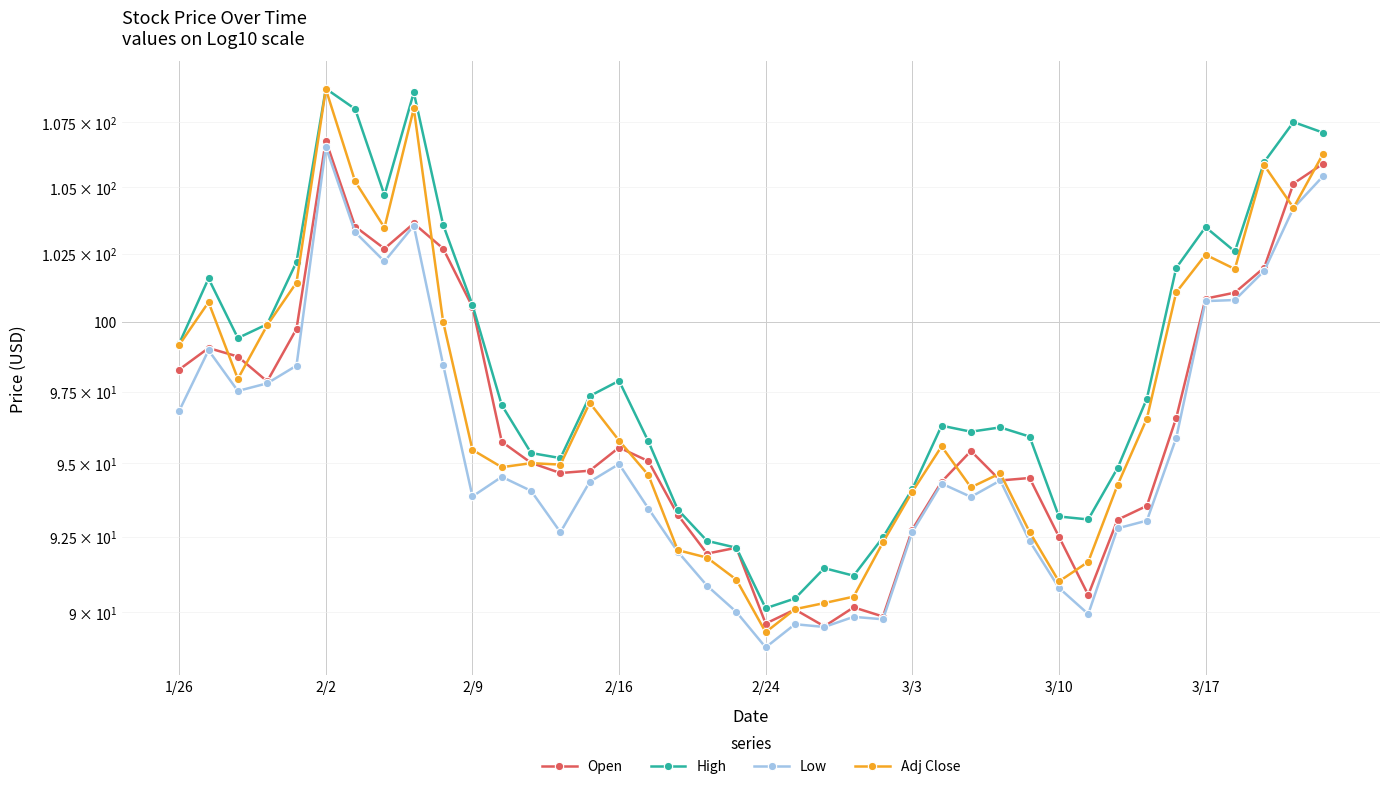

Rank the categories by Low value from lowest to highest.

20, 22, 21, 24, 23, 31, 19, 30, 18, 17, 29, 13, 25, 32, 33, 16, 27, 10, 12, 26, 14, 28, 11, 15, 34, 1/26, 2/9, 2/16, 2/24, 9, 2/2, 35, 36, 37, 3/17, 3/10, 8, 38, 39, 3/3